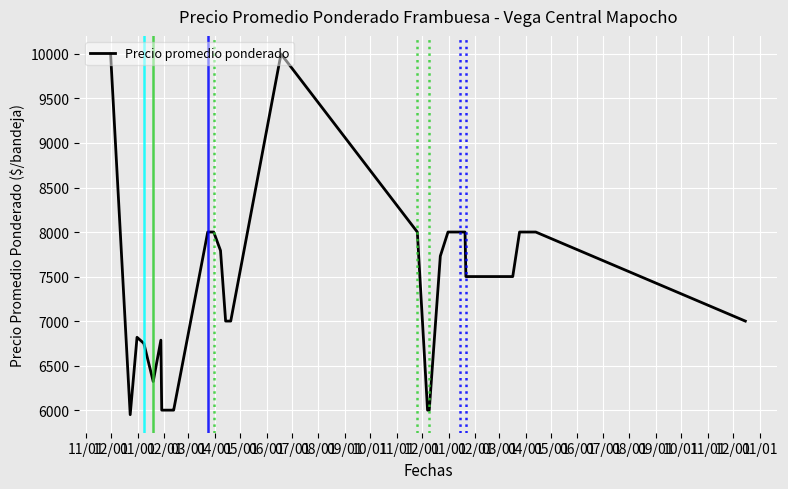

What is the minimum value shown in the chart?

5949.0